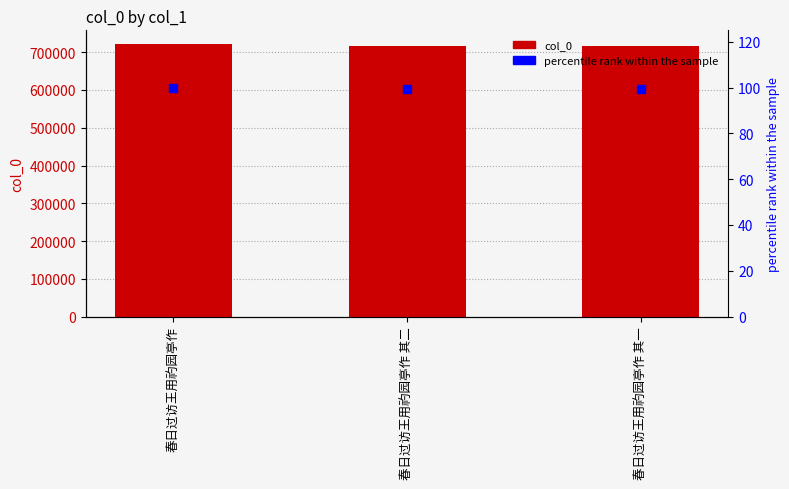

Which series has the largest Y range (max minus min)?

col_0